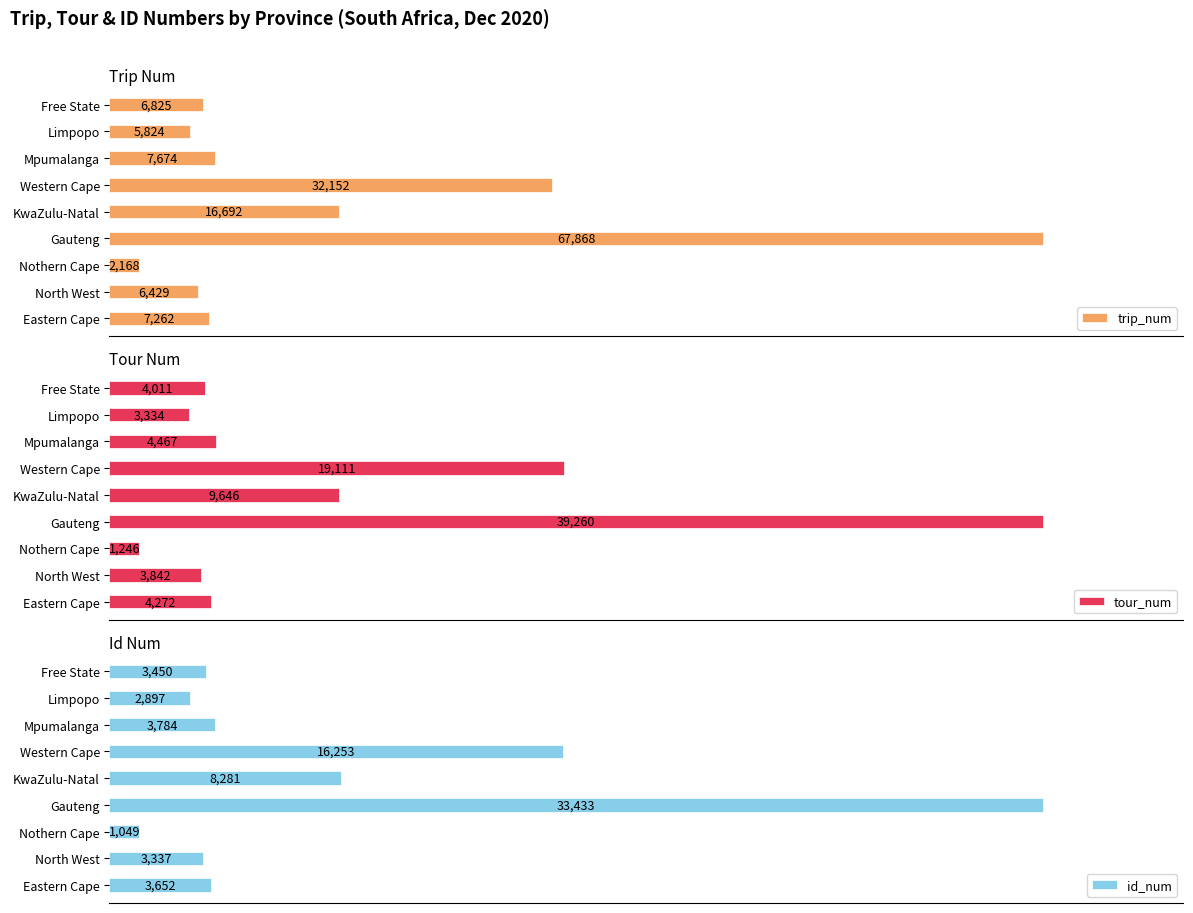

How many values in the tour_num series exceed 4272?

4